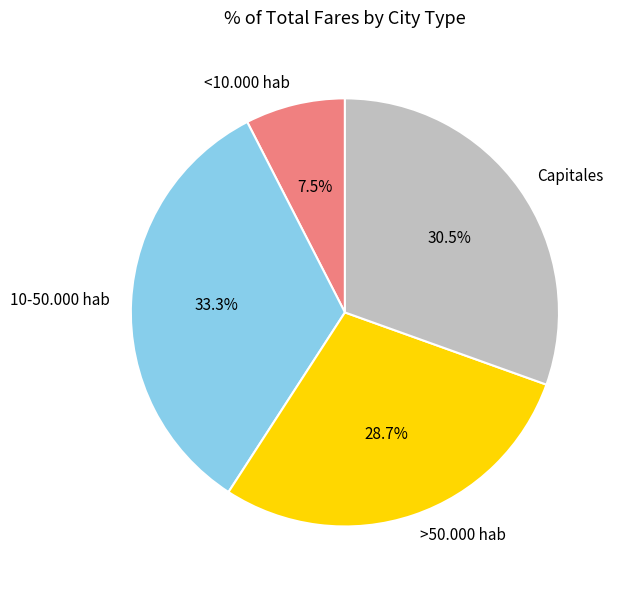

Between >50.000 hab and Capitales, which is larger?

Capitales